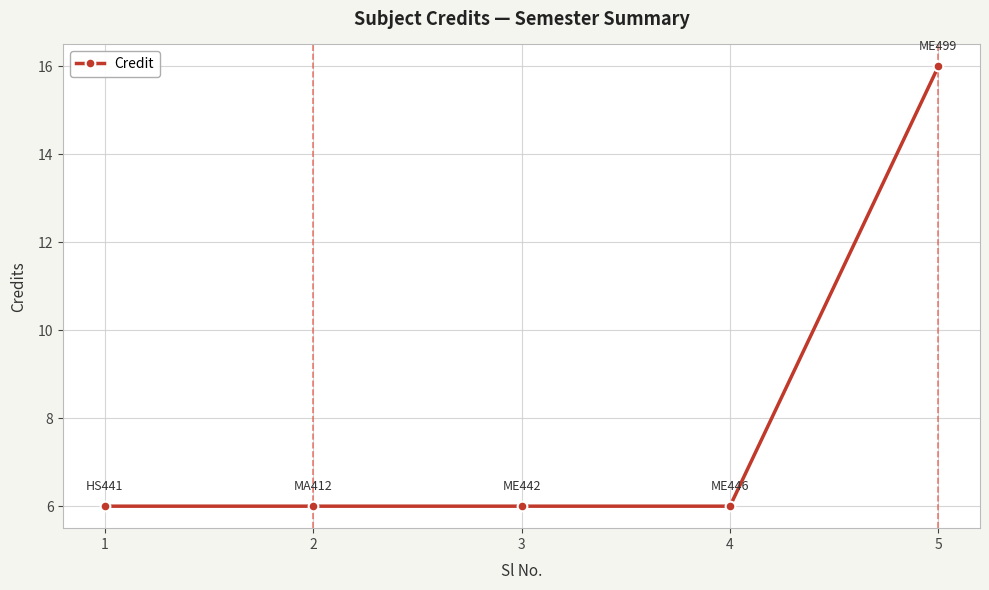

Does the chart have visible grid lines?

Yes